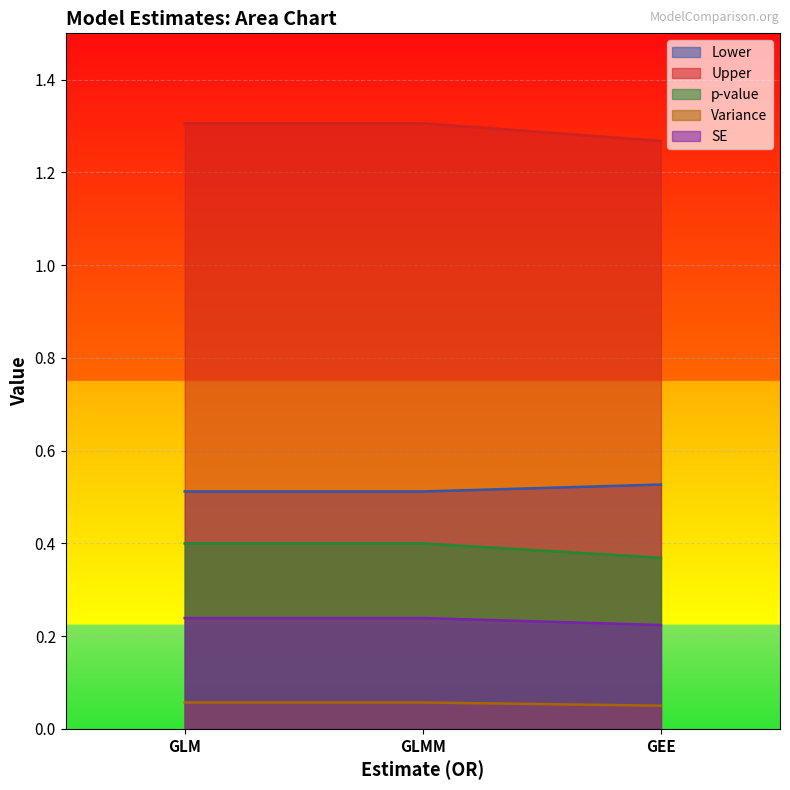

What is the approximate value of p-value at GEE?

1.3